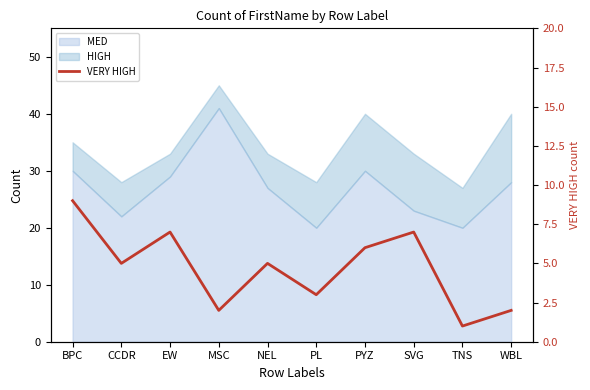

The chart shows a value of 2 at SVG. True or false?

False